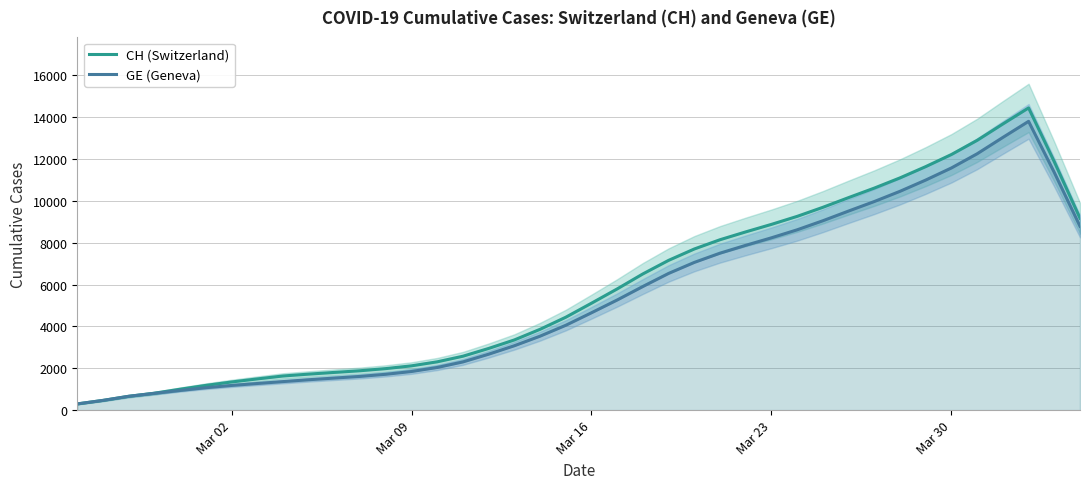

Which series has the largest range (max minus min)?

CH (Switzerland)